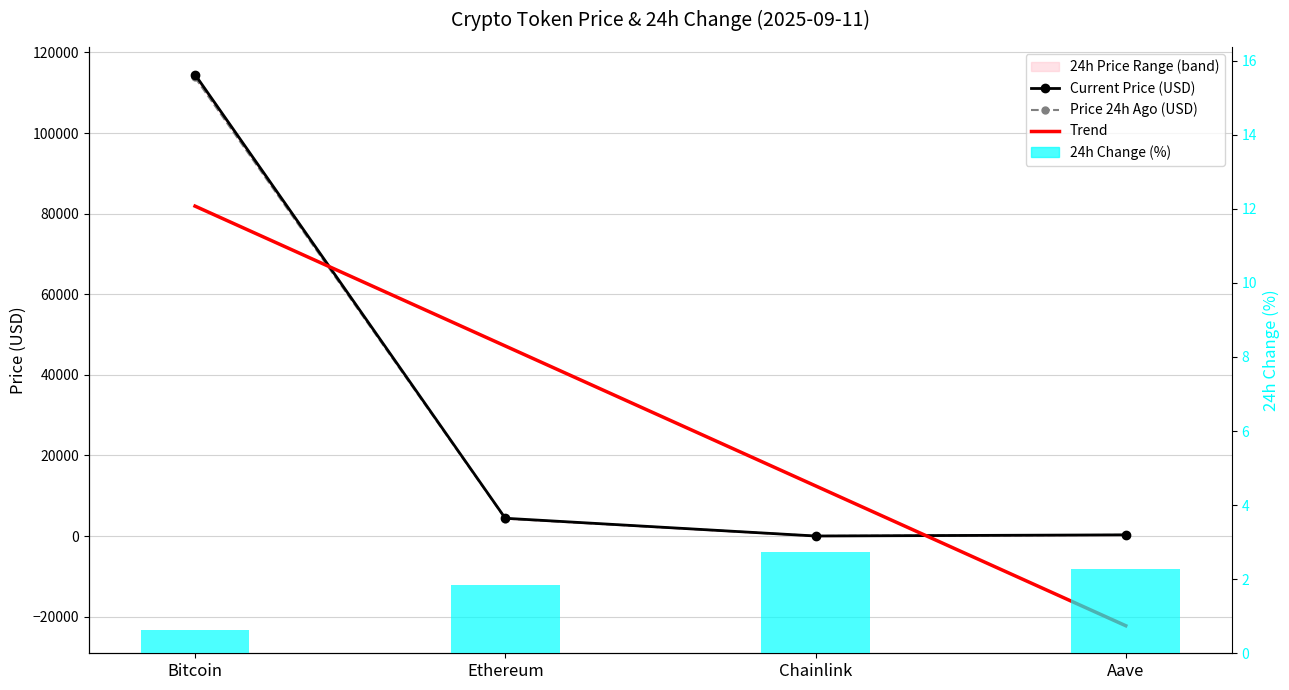

What is the difference between the maximum and minimum values in the price series?

114499.8